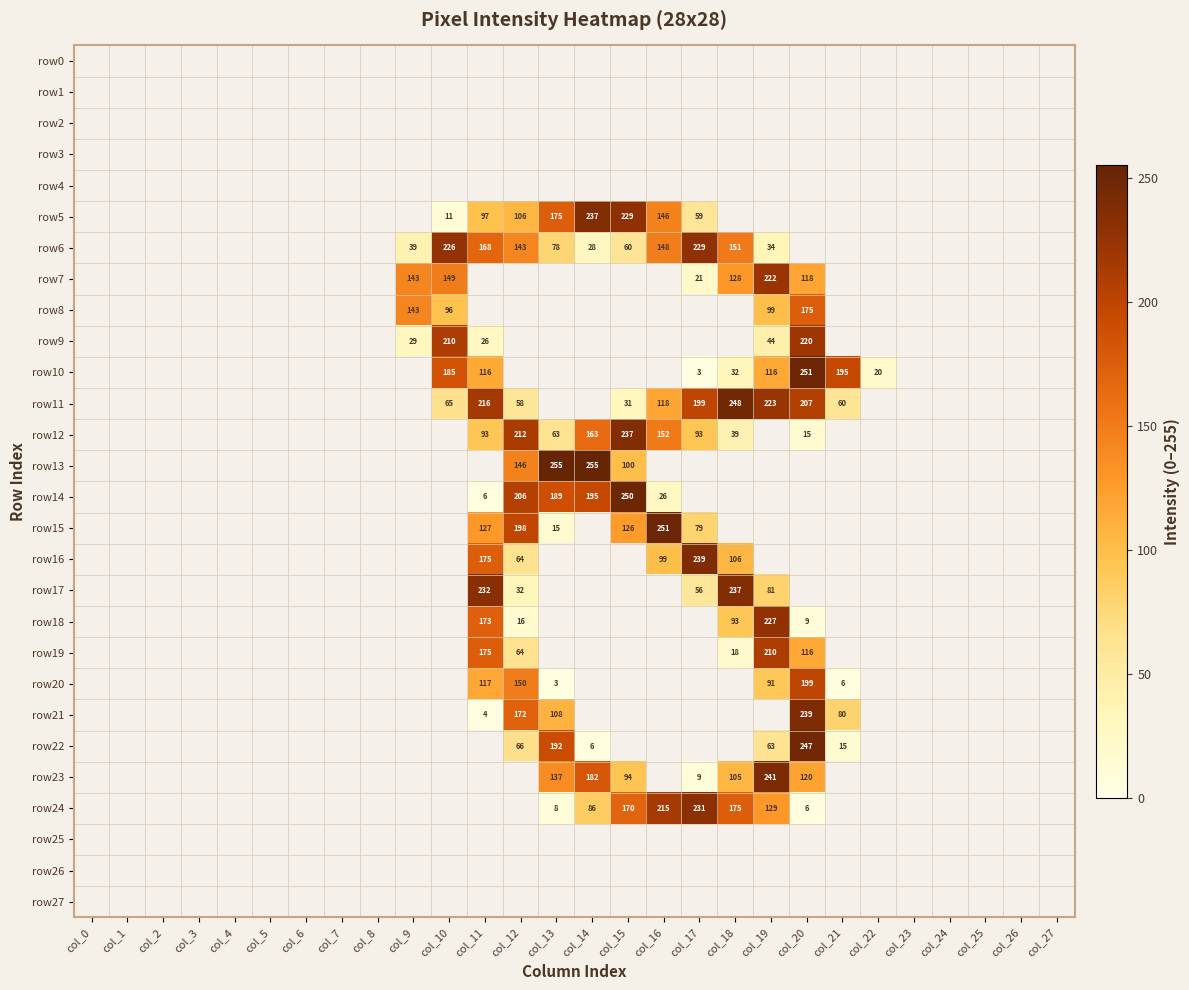

The value of row0 at col_3 is 0. True or false?

True